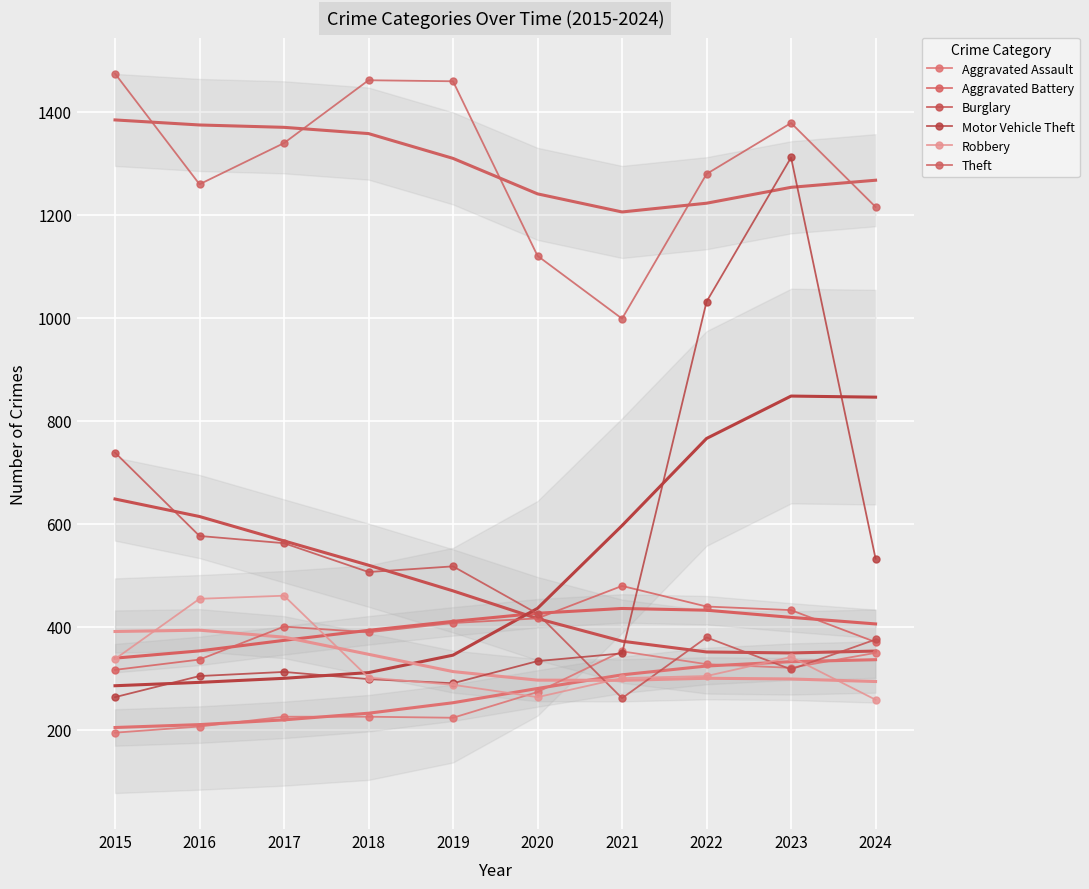

What is the maximum value shown in the chart?

1474